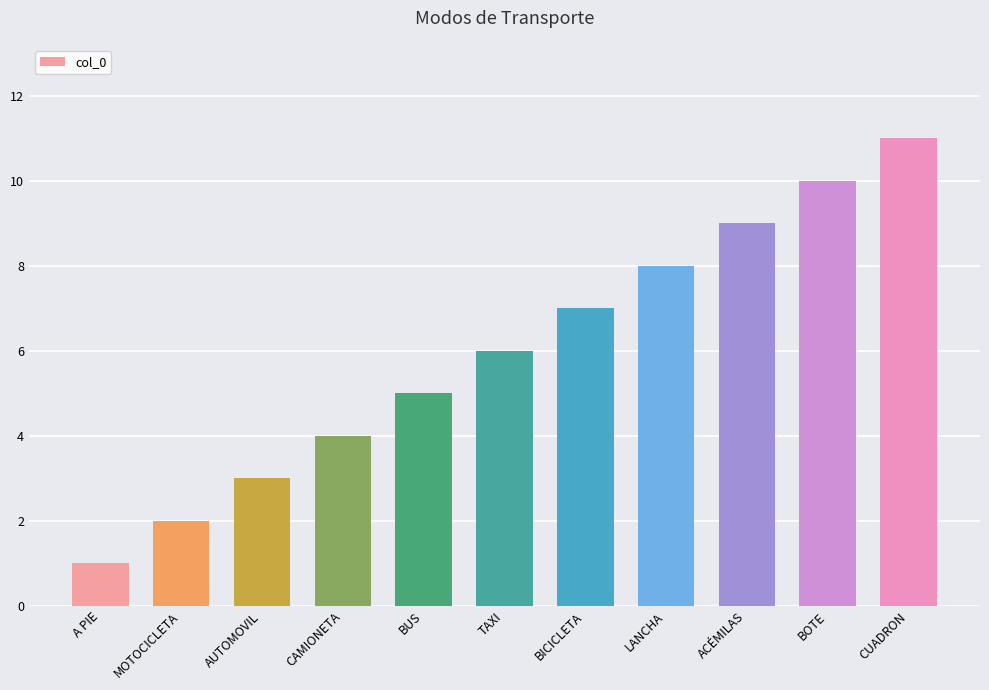

What position from the right is LANCHA?

4